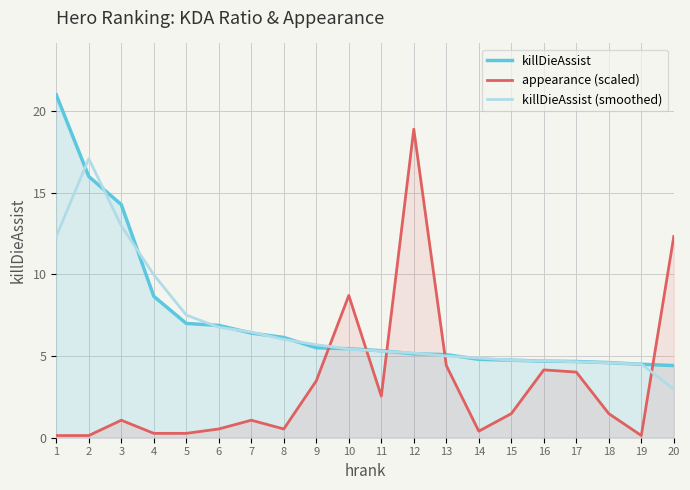

Does the chart display data point markers on the line(s)?

No